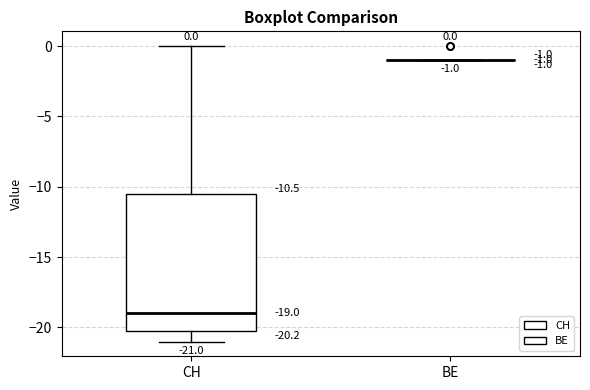

Which box is the tallest, from its lower edge to its upper edge?

CH